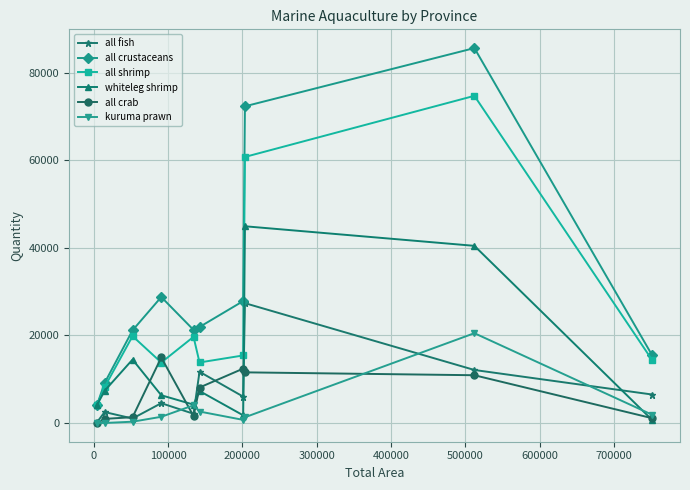

What is the difference between the second highest and second lowest values in the all fish series?

11081